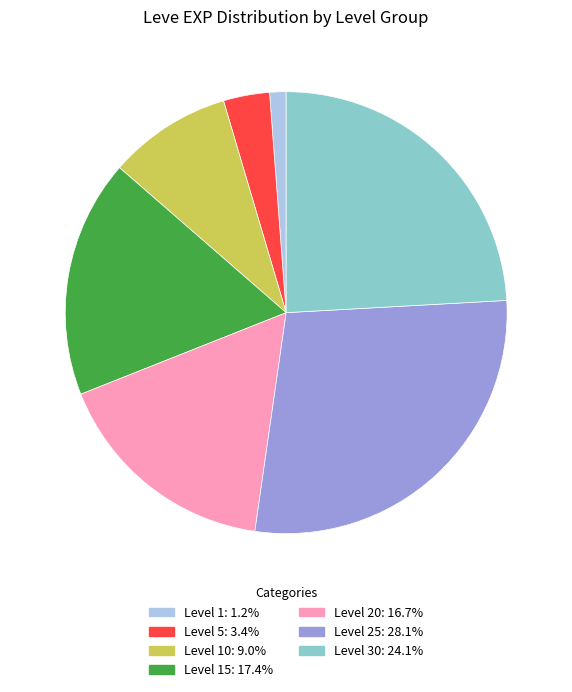

Is there a majority slice in this chart?

No